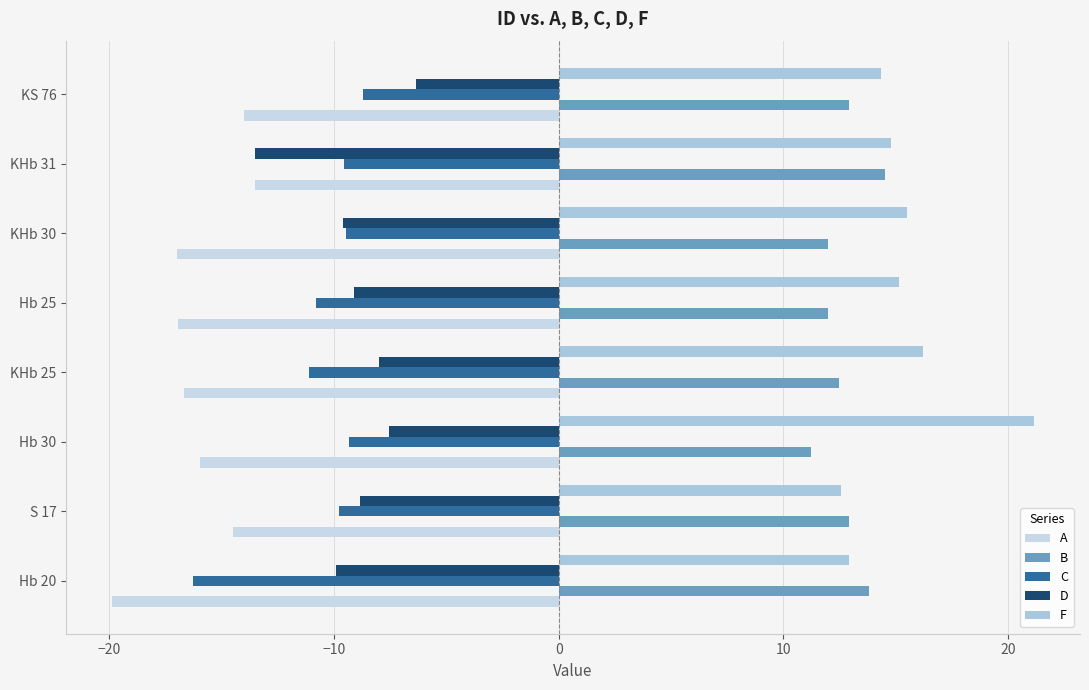

How many distinct data groups are displayed?

5